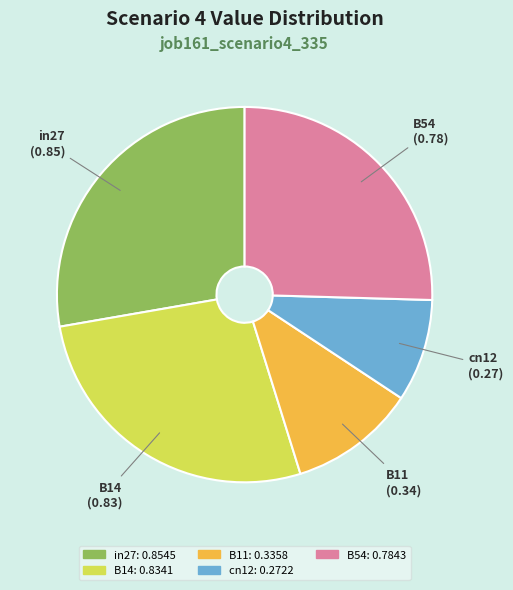

Is there any slice that represents more than half of the pie?

No